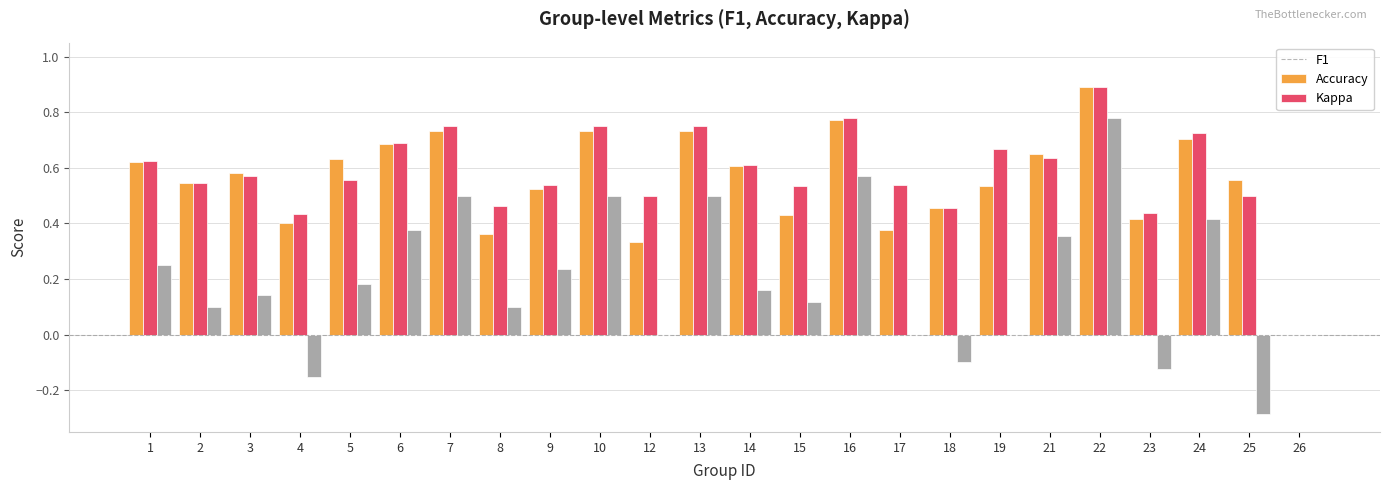

Which category has the highest value across all series?

22